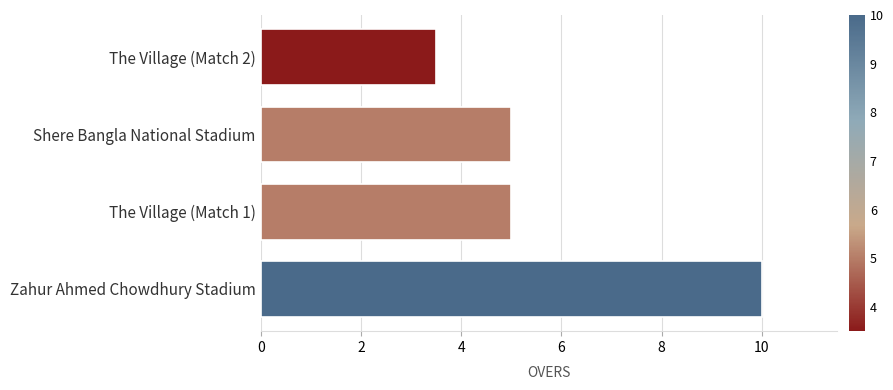

What is the greatest value displayed?

10.0